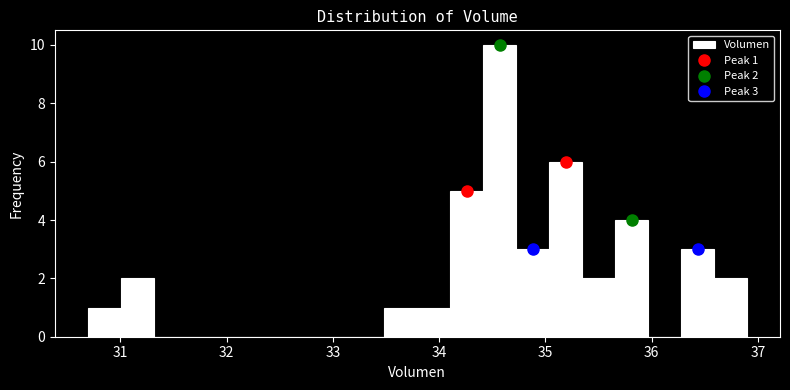

Around what value on the x-axis is the tallest bar? Give the approximate position of its centre, as read against the axis.

34.6